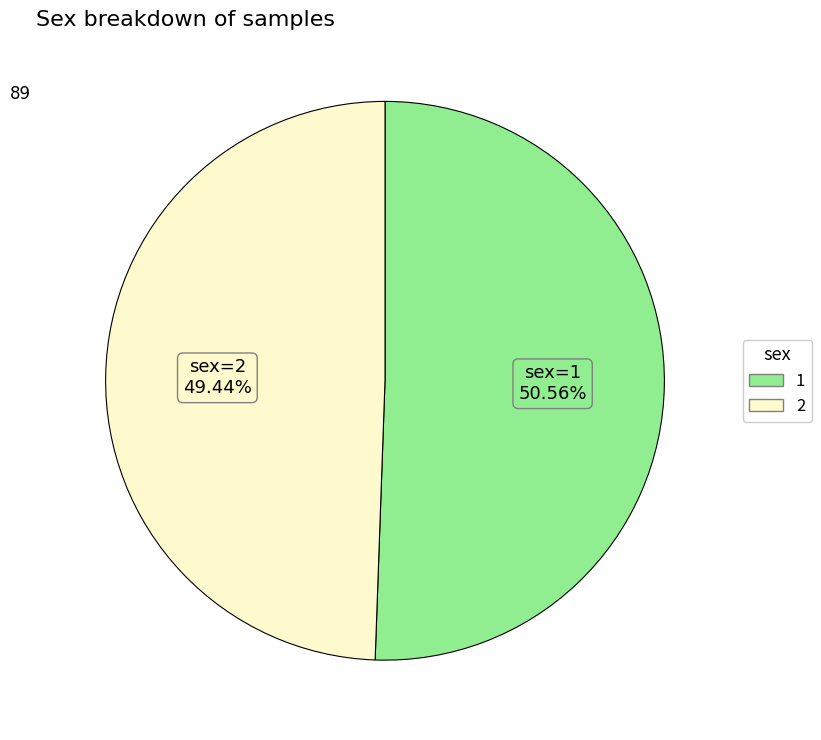

What percentage is the 2 slice, to the nearest percent?

49%